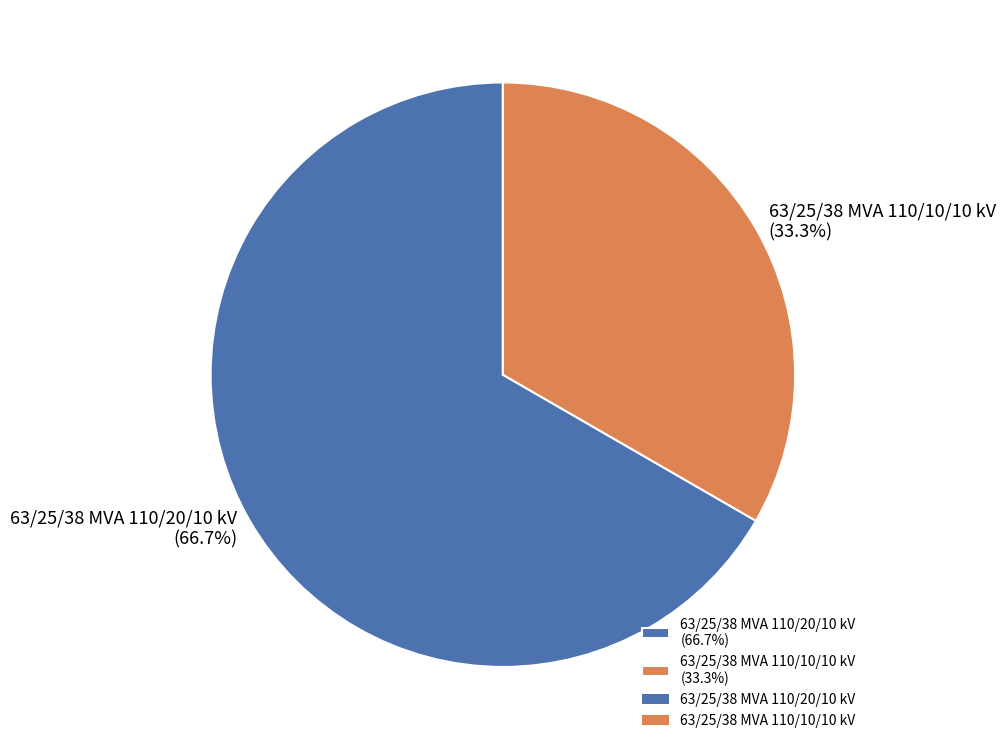

What is the smallest slice in the pie chart?

63/25/38 MVA 110/10/10 kV